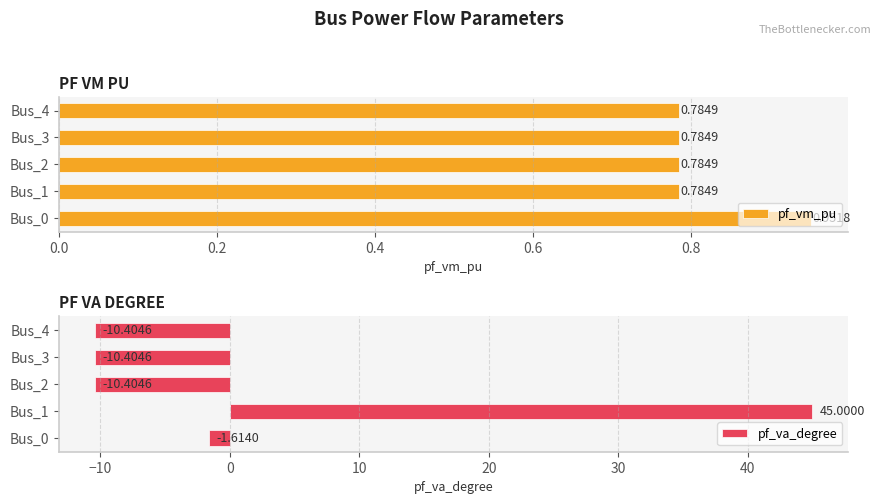

What is the average value of the pf_va_degree series?

2.4